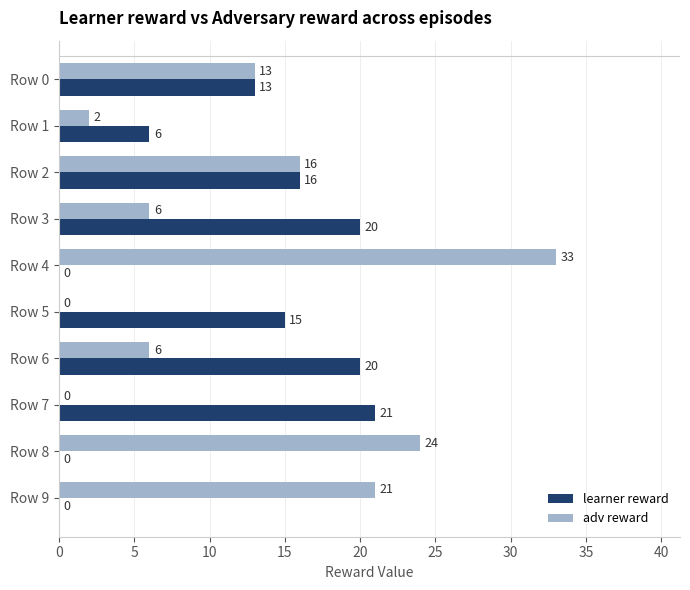

Between Row 1 and Row 7, which series saw the biggest shift?

learner reward